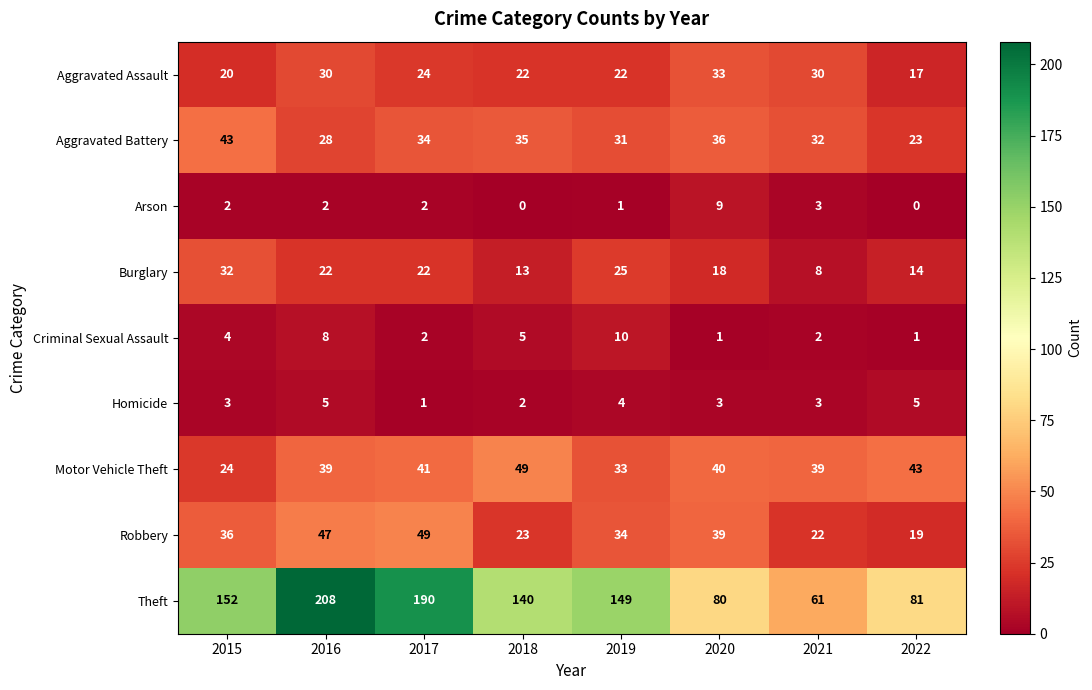

The Arson series shows 1 at 2017. True or false?

False